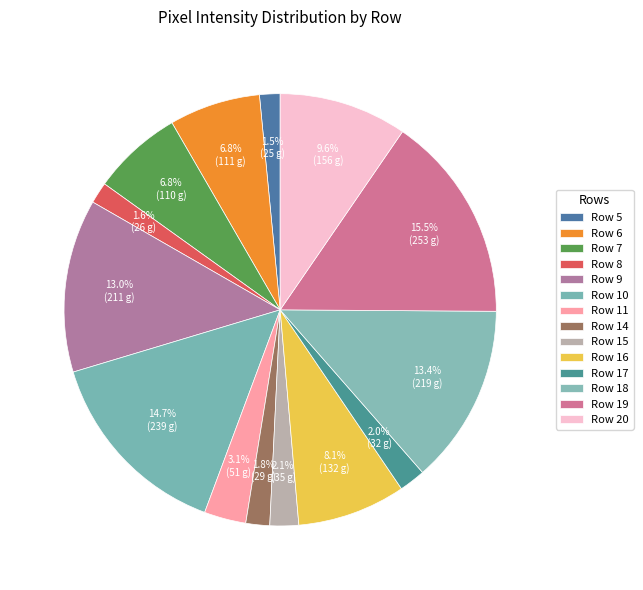

To the nearest percent, what percentage of the pie is Row 16?

8%